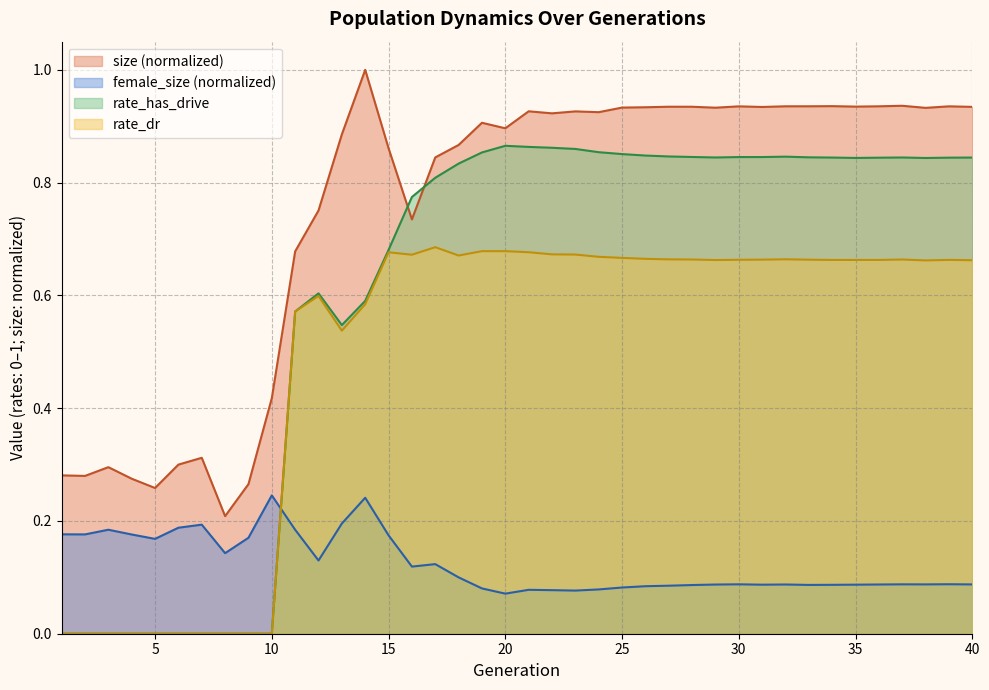

Does the chart have visible grid lines?

Yes